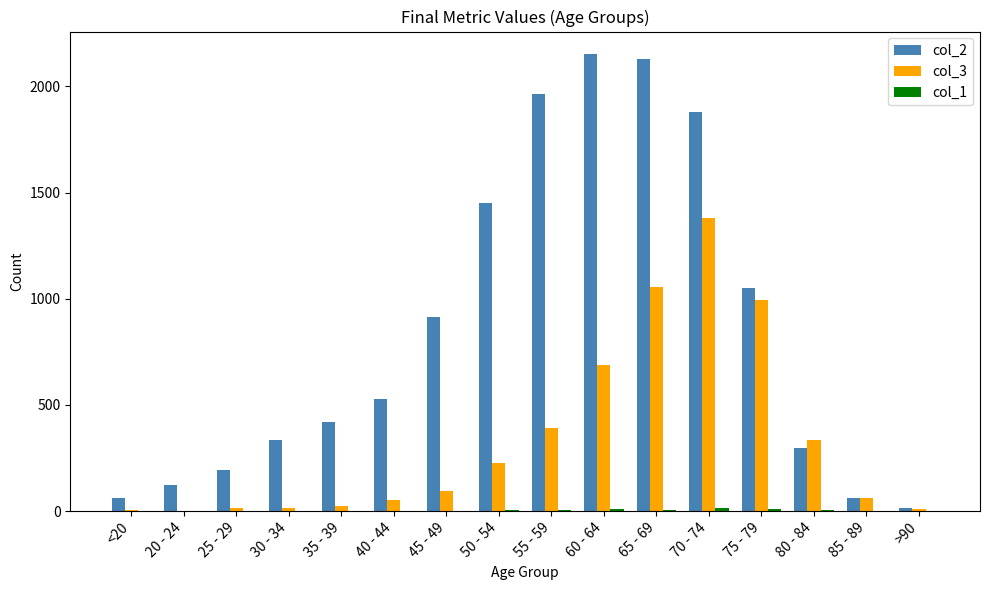

Which series has the largest total across all categories?

col_2